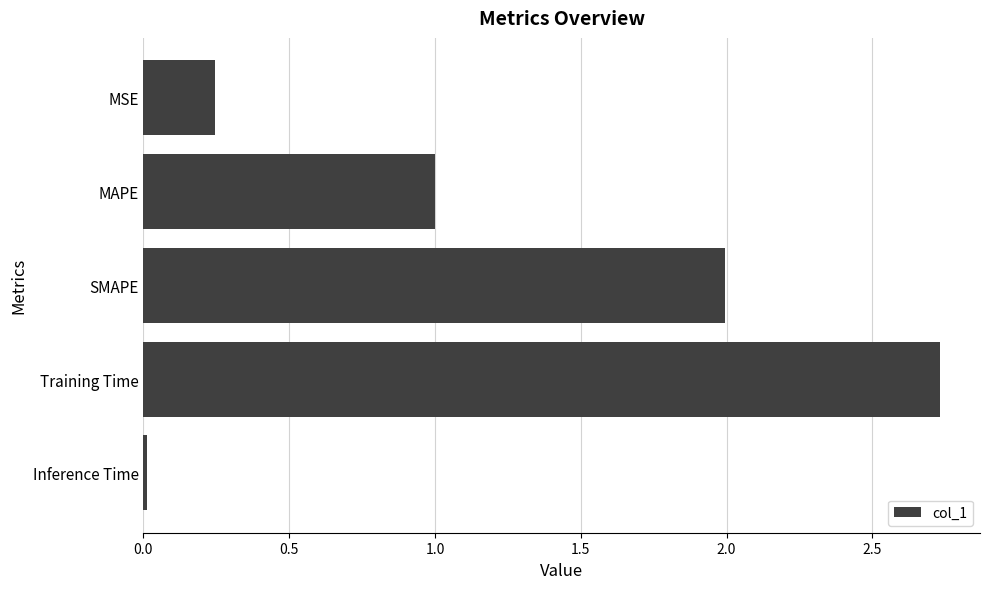

Which label corresponds to the smallest value in the chart?

Inference Time